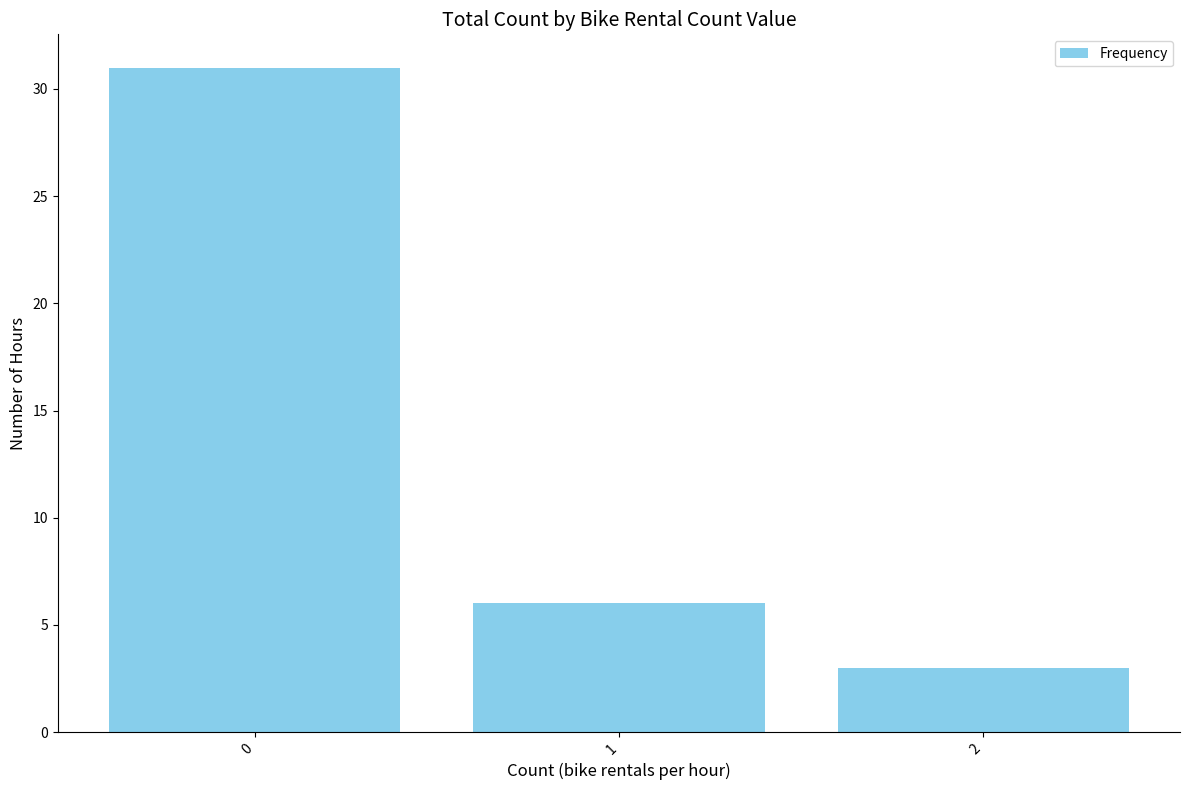

How many data points does each series have?

3